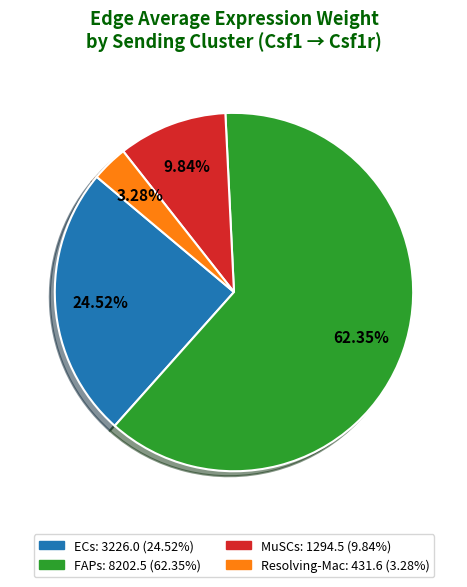

Does any single category account for the majority?

Yes